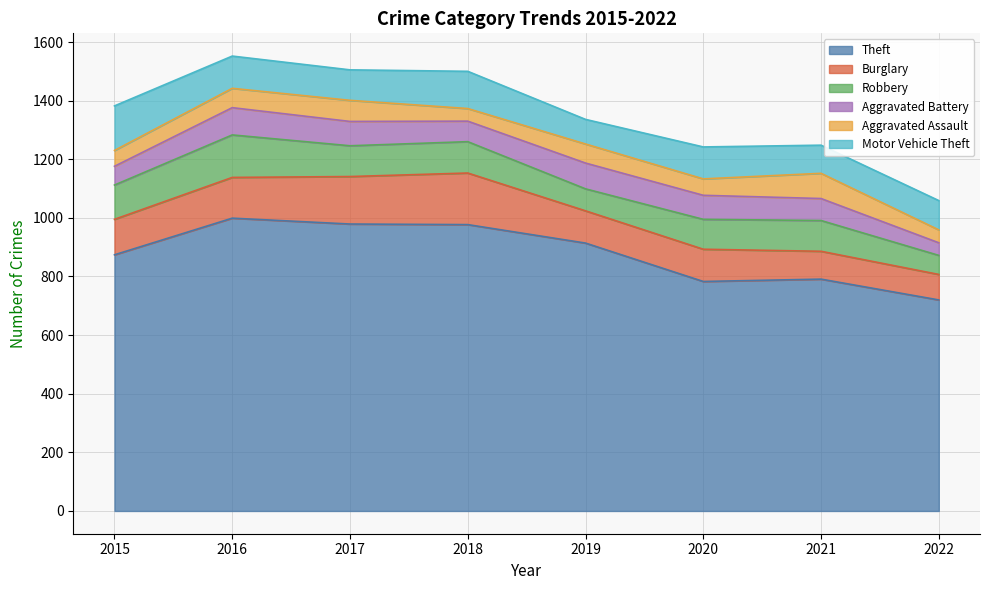

Which series has the widest spread of values?

Theft